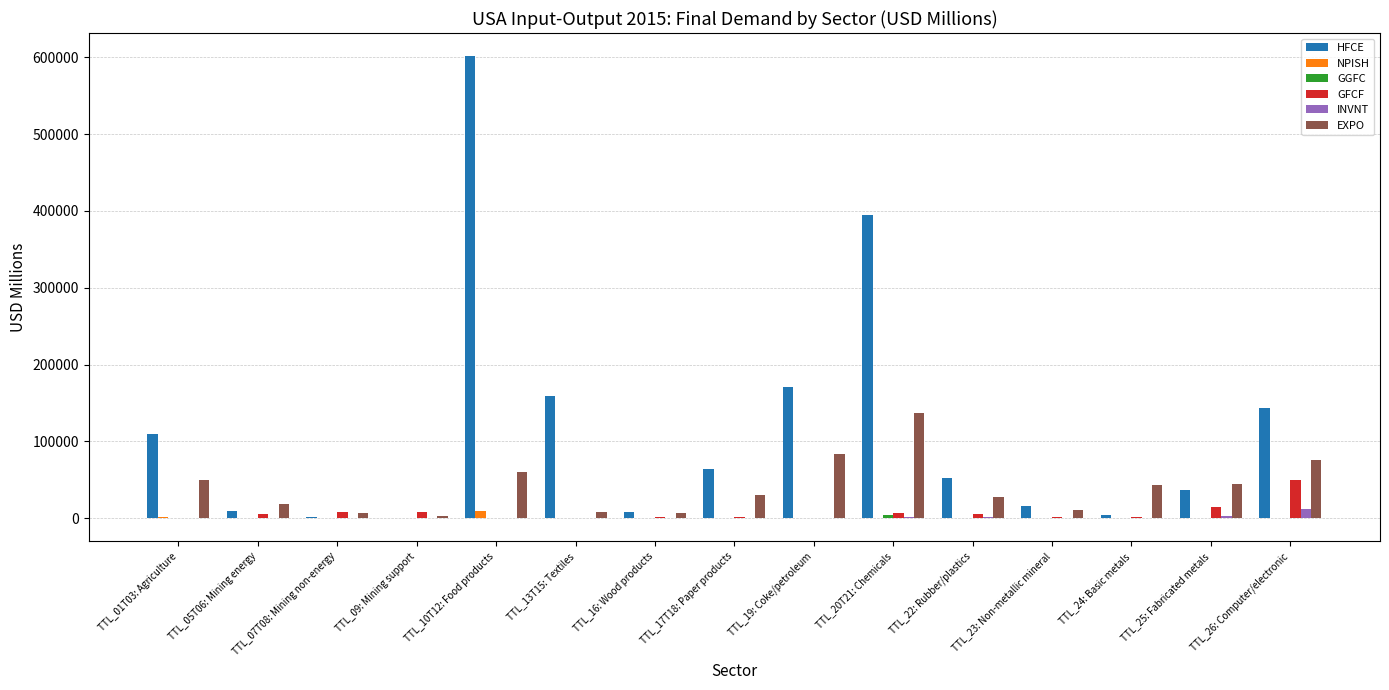

Which series has the largest total across all categories?

HFCE